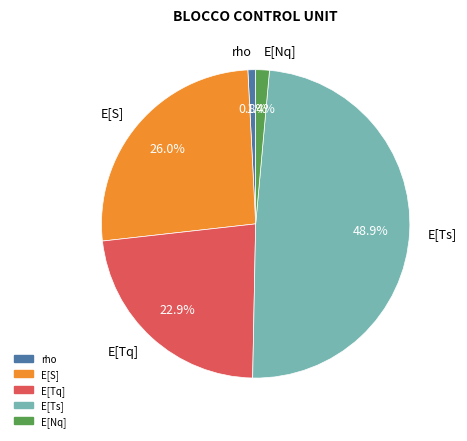

Does any single category account for the majority?

No